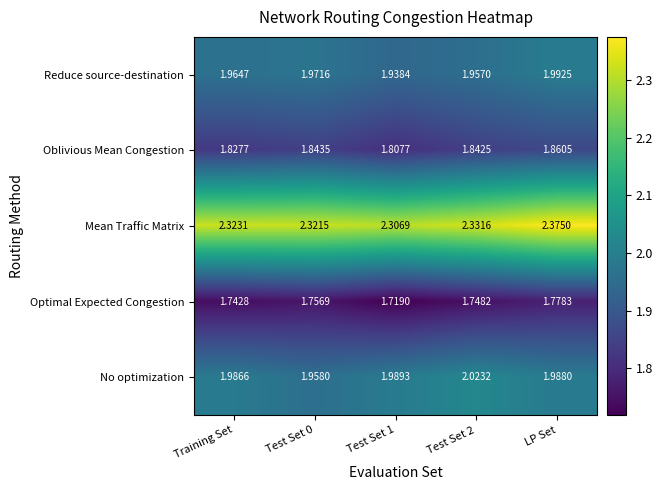

List the series in order of their peak value, highest first.

Mean Traffic Matrix, No optimization, Reduce source-destination, Oblivious Mean Congestion, Optimal Expected Congestion